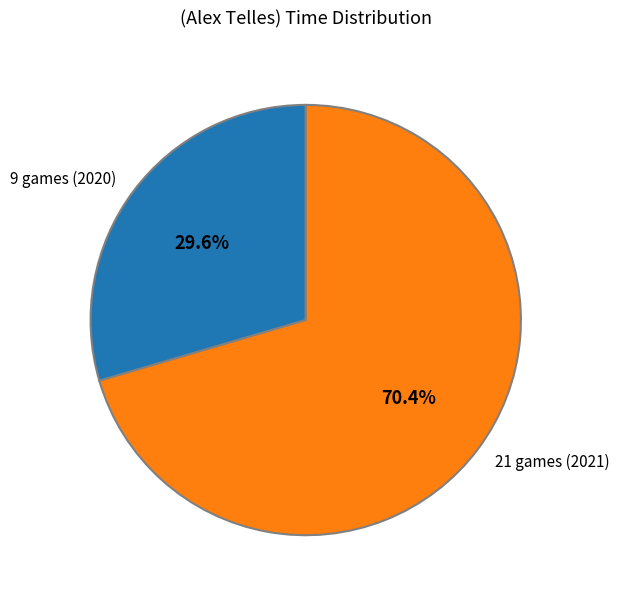

The 21 games (2021) slice represents 81% of the pie. True or false?

False